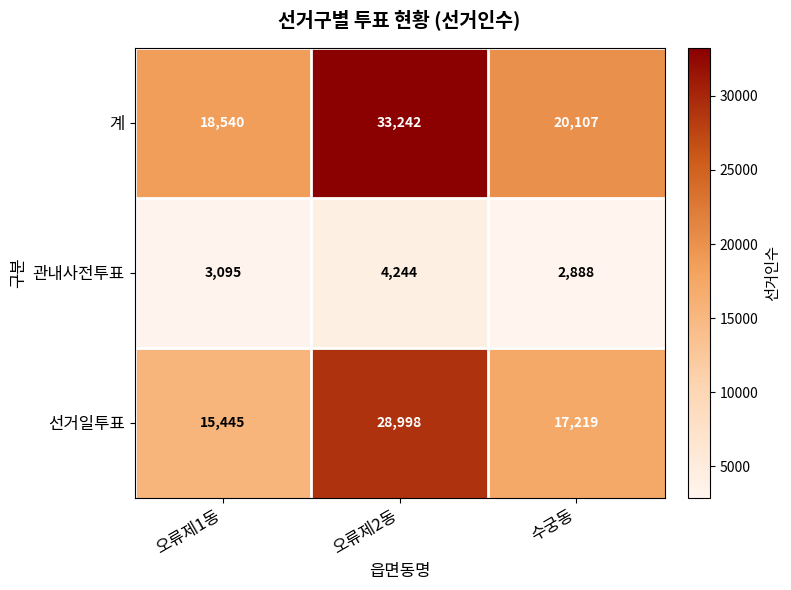

Rank the series by their average value, from lowest to highest.

관내사전투표, 선거일투표, 계